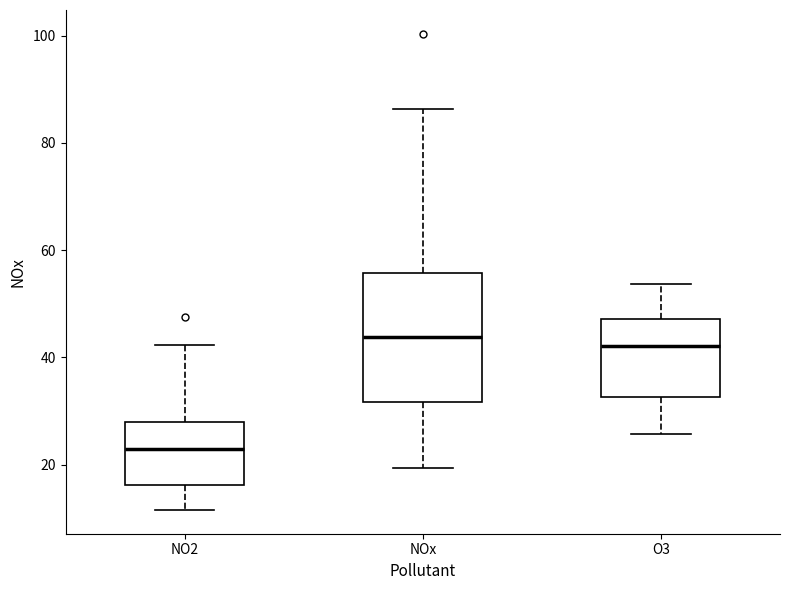

Comparing the boxes themselves (not the whiskers), which one is the tallest?

NOx